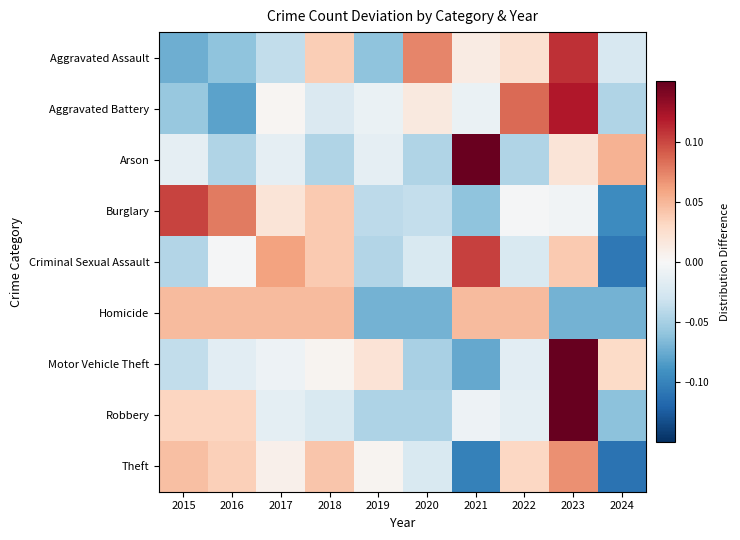

Reading right to left, extract all data points from this chart.

Aggravated Assault: 2024=-0.0	2023=0.1	2022=0.0	2021=0.0	2020=0.1	2019=-0.1	2018=0.0	2017=-0.0	2016=-0.1	2015=-0.1
Aggravated Battery: 2024=-0.0	2023=0.1	2022=0.1	2021=-0.0	2020=0.0	2019=-0.0	2018=-0.0	2017=0.0	2016=-0.1	2015=-0.1
Arson: 2024=0.1	2023=0.0	2022=-0.0	2021=0.1	2020=-0.0	2019=-0.0	2018=-0.0	2017=-0.0	2016=-0.0	2015=-0.0
Burglary: 2024=-0.1	2023=-0.0	2022=-0.0	2021=-0.1	2020=-0.0	2019=-0.0	2018=0.0	2017=0.0	2016=0.1	2015=0.1
Criminal Sexual Assault: 2024=-0.1	2023=0.0	2022=-0.0	2021=0.1	2020=-0.0	2019=-0.0	2018=0.0	2017=0.1	2016=-0.0	2015=-0.0
Homicide: 2024=-0.1	2023=-0.1	2022=0.0	2021=0.0	2020=-0.1	2019=-0.1	2018=0.0	2017=0.0	2016=0.0	2015=0.0
Motor Vehicle Theft: 2024=0.0	2023=0.1	2022=-0.0	2021=-0.1	2020=-0.0	2019=0.0	2018=0.0	2017=-0.0	2016=-0.0	2015=-0.0
Robbery: 2024=-0.1	2023=0.1	2022=-0.0	2021=-0.0	2020=-0.0	2019=-0.0	2018=-0.0	2017=-0.0	2016=0.0	2015=0.0
Theft: 2024=-0.1	2023=0.1	2022=0.0	2021=-0.1	2020=-0.0	2019=0.0	2018=0.0	2017=0.0	2016=0.0	2015=0.0